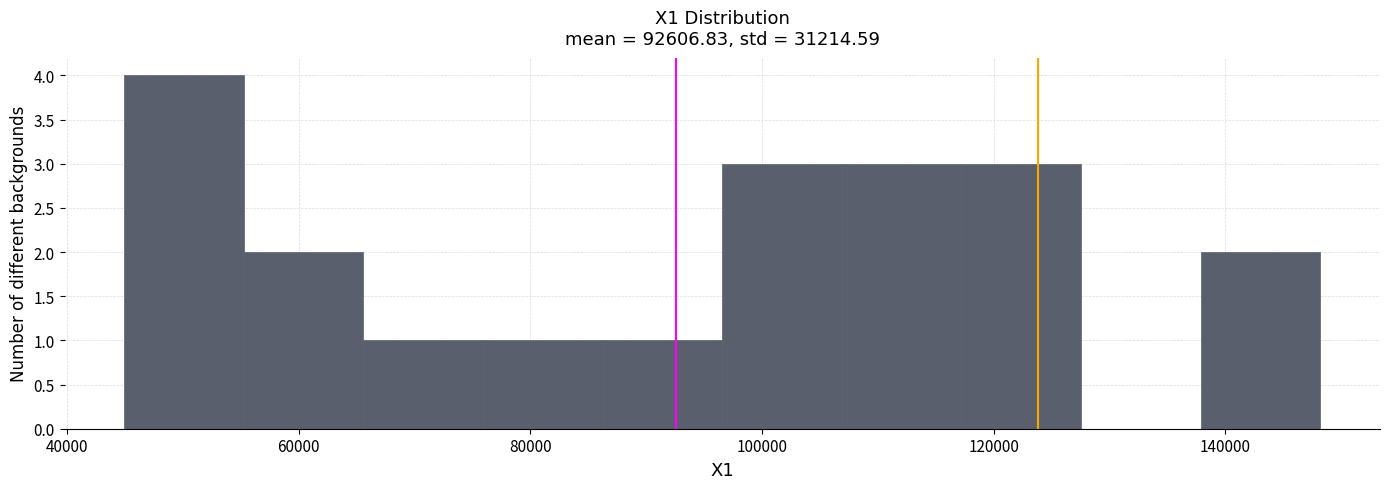

Reading left to right, transcribe this chart: for each bar, give the range it covers on the x-axis and its height. Neither the bar edges nor the heights are printed on the chart, so give them approximately, as read against the axes.

44000 to 56000: 4
56000 to 66000: 2
66000 to 76000: 1
76000 to 86000: 1
86000 to 96000: 1
96000 to 106000: 3
106000 to 118000: 3
118000 to 128000: 3
128000 to 138000: 0
138000 to 148000: 2